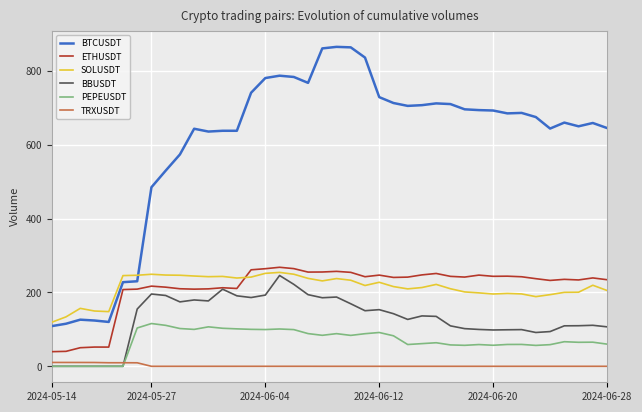

How many intersections are there between ETHUSDT and SOLUSDT?

1